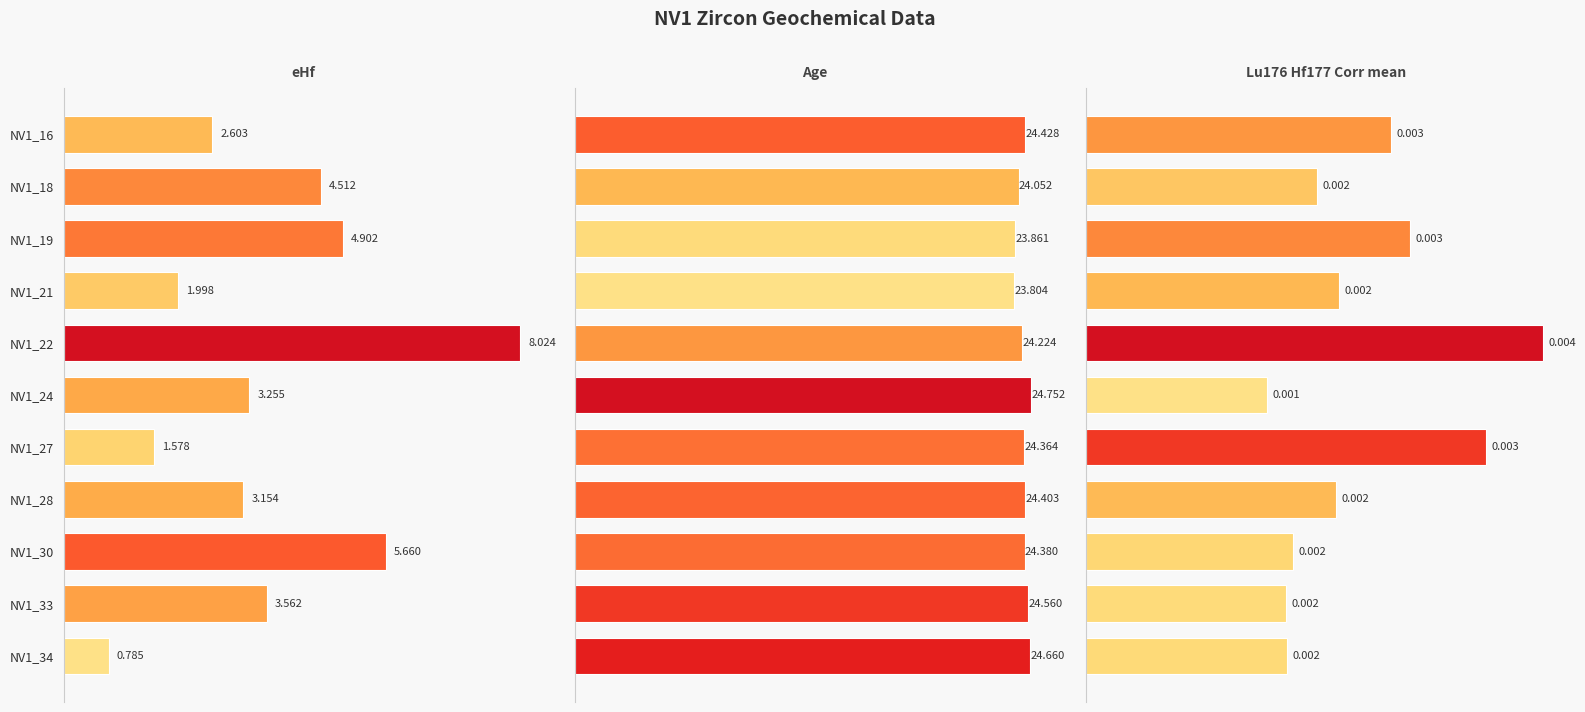

True or false: Lu176_Hf177_Corr_mean has a value of 0.0 at NV1_28.

True